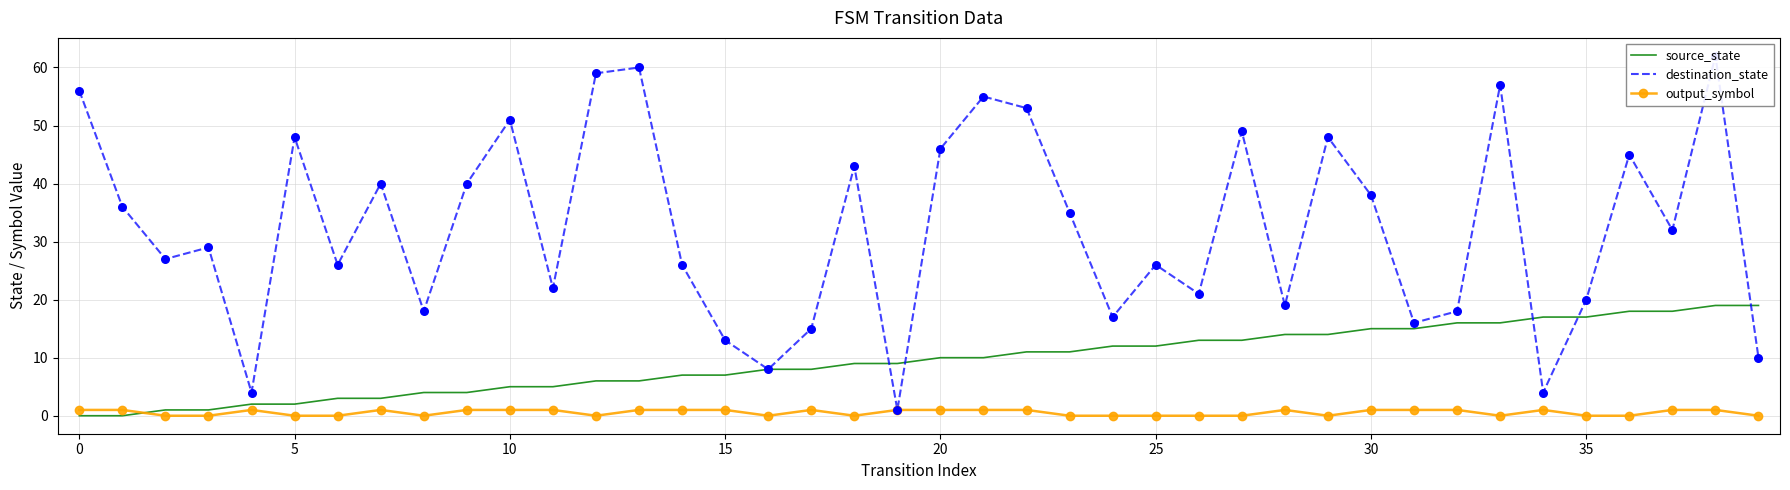

Which series has the widest spread of Y values?

destination_state